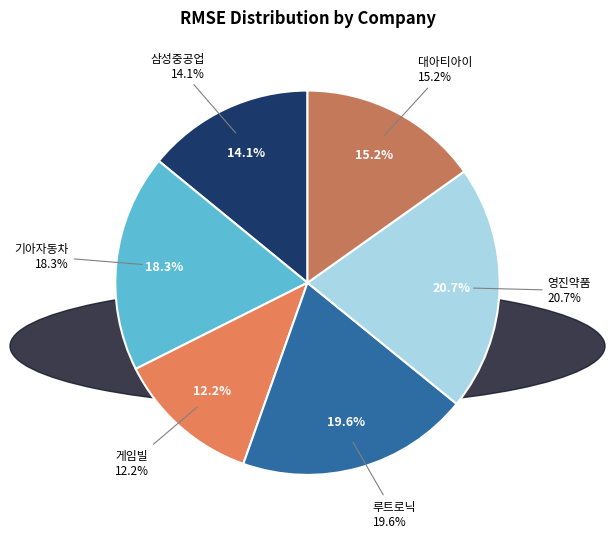

Does any single category account for the majority?

No